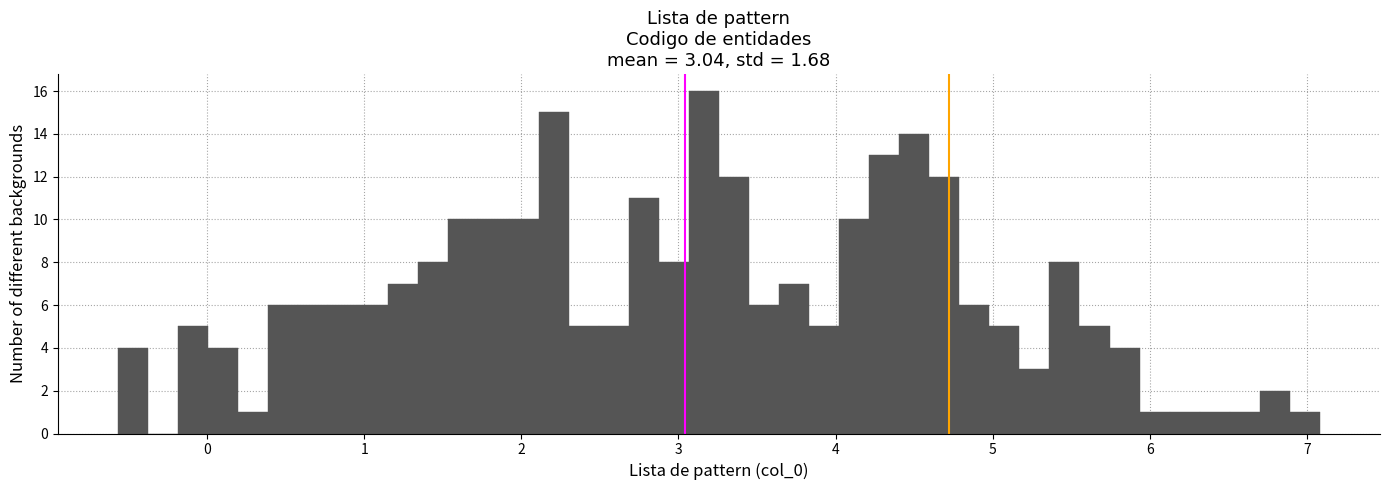

Read against the x-axis, roughly where is the centre of the tallest bar?

3.2